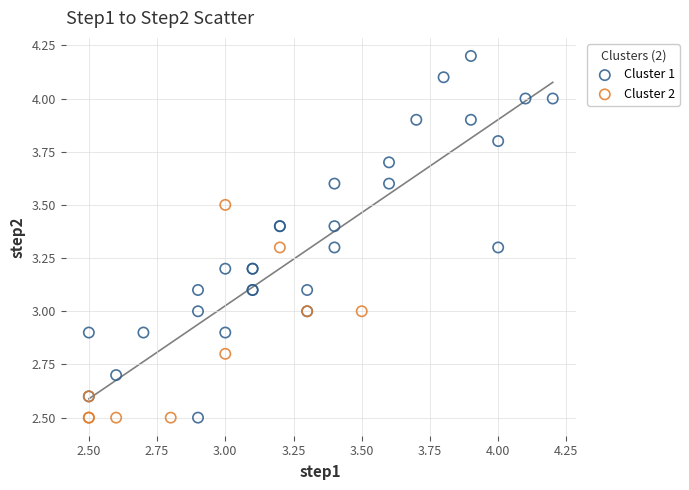

What are all the series names shown in the legend?

Cluster 1, Cluster 2